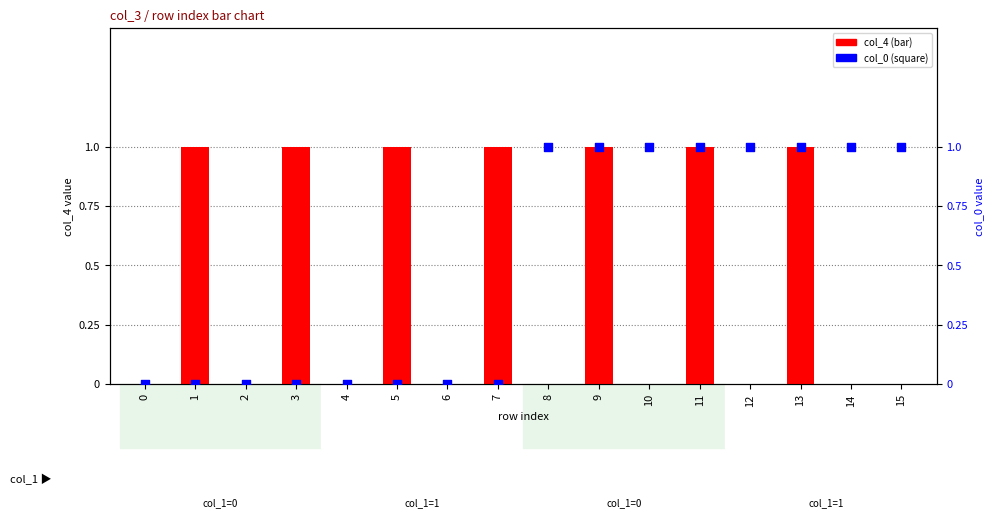

What are all the series names shown in the legend?

col_4, col_0